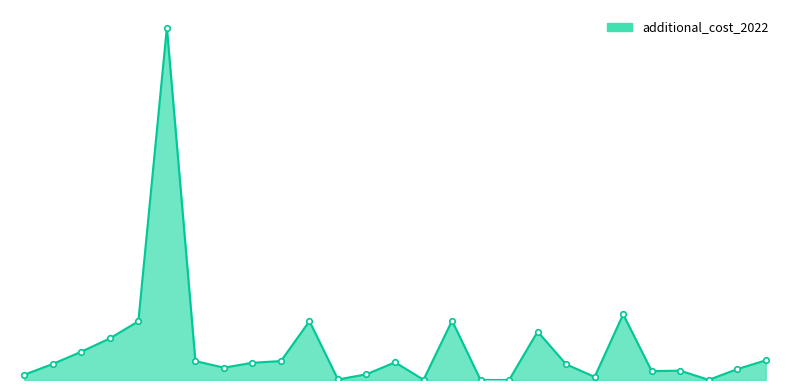

Does the chart have visible grid lines?

No